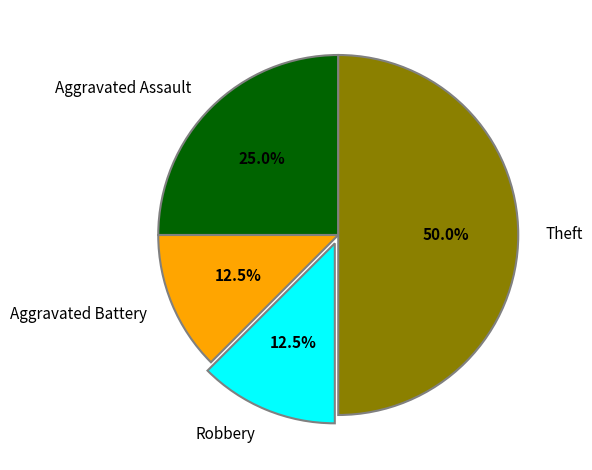

Between Theft and Aggravated Assault, which is larger?

Theft